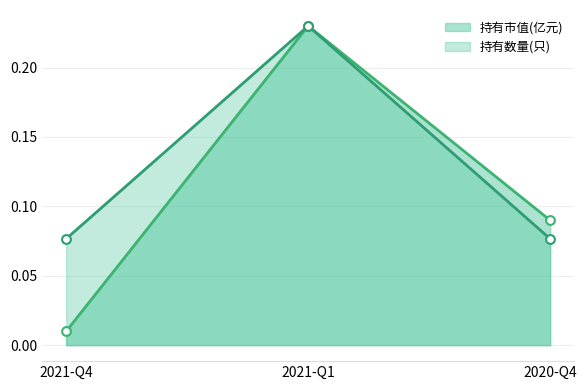

At how many categories does at least one series exceed 0?

3